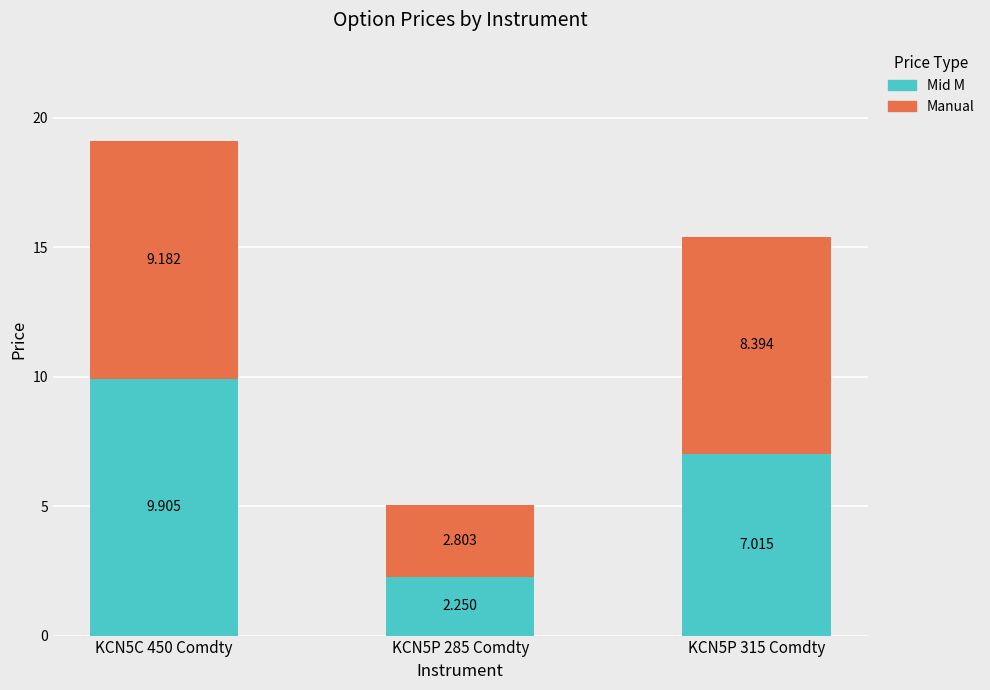

Which series has the largest range (max minus min)?

Mid M